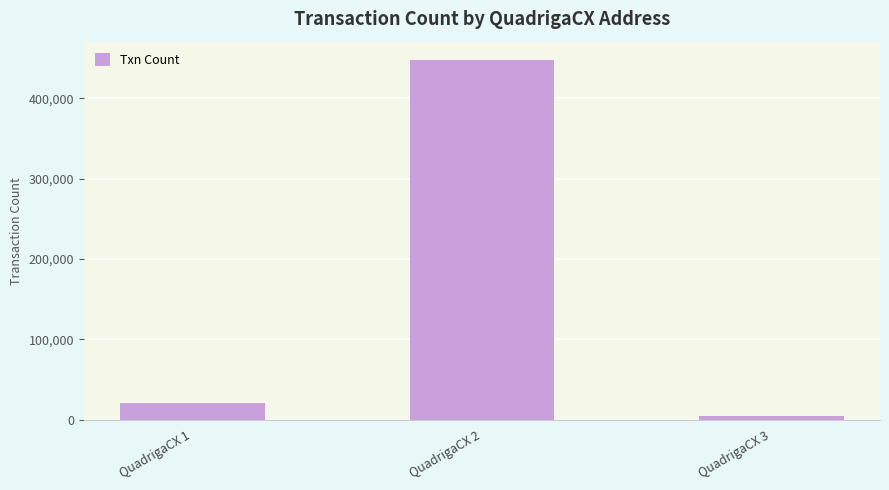

How many data points are less than 20127?

1